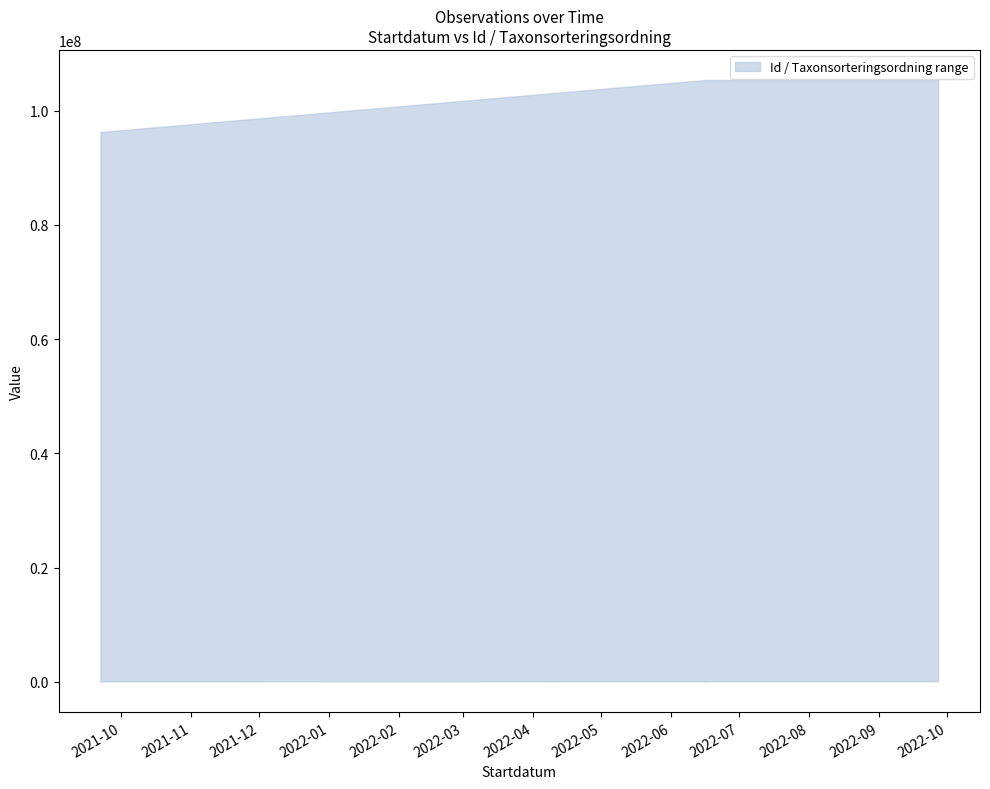

Reading left to right, list all the values displayed in this chart.

upper: 2021-09-22=96273031	2021-09-22=96273016	2021-09-22=96273069	2022-06-16=105374878	2022-06-16=105375186	2022-06-16=105375184	2022-06-16=105375179	2022-09-27=105375177	2022-09-27=105375188
lower: 2021-09-22=89403	2021-09-22=4964	2021-09-22=90319	2022-06-16=103178	2022-06-16=98520	2022-06-16=103178	2022-06-16=103178	2022-09-27=98520	2022-09-27=103178